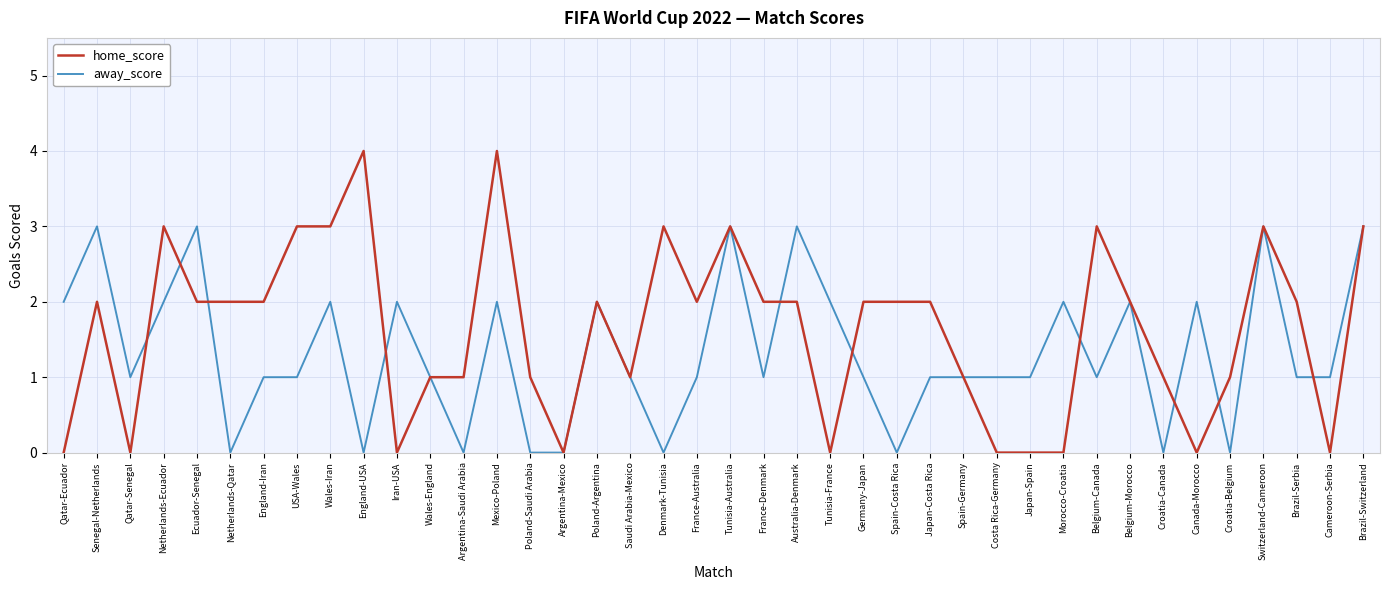

Is the value of away_score at Cameroon-Serbia greater than the value of home_score at Japan-Costa Rica?

No